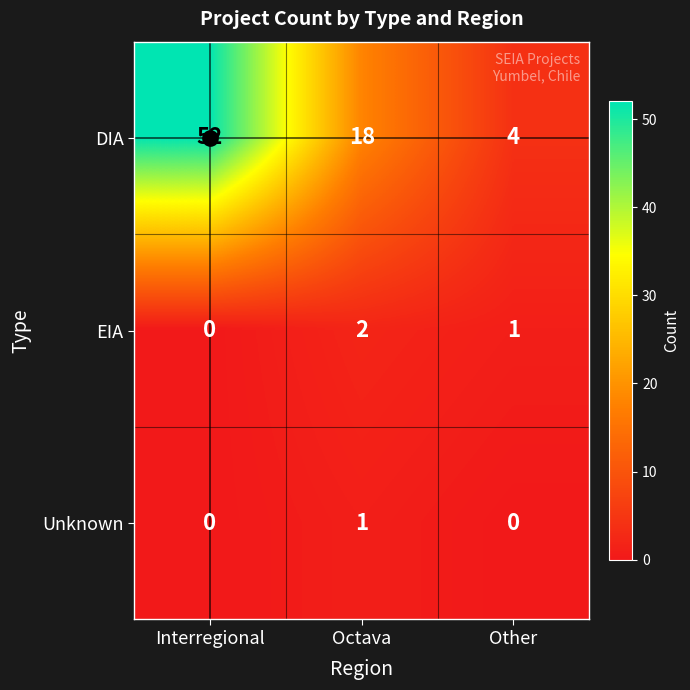

What is the highest value of the DIA series?

52